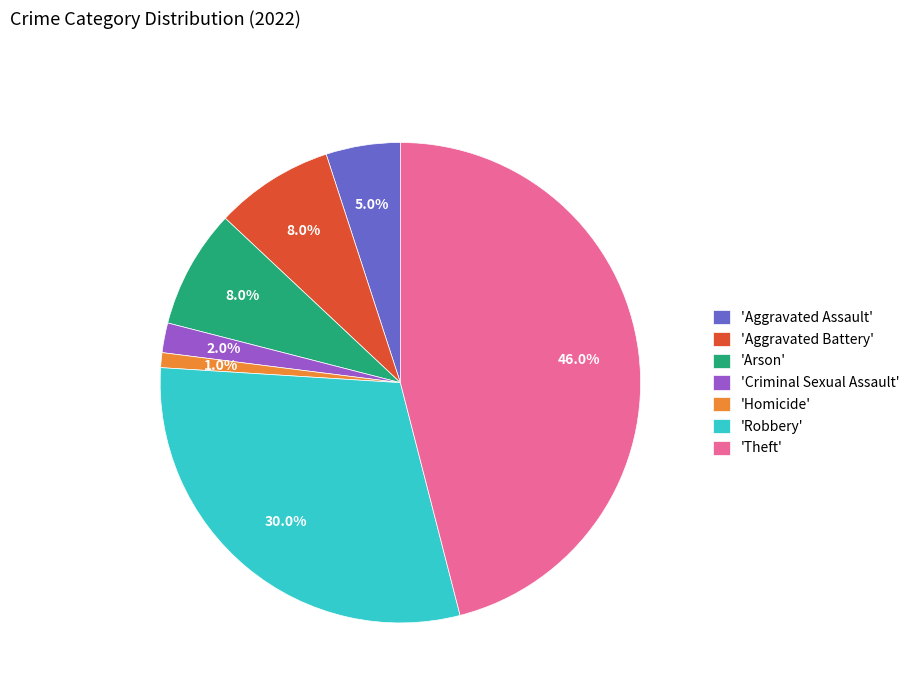

Does any single category account for the majority?

No